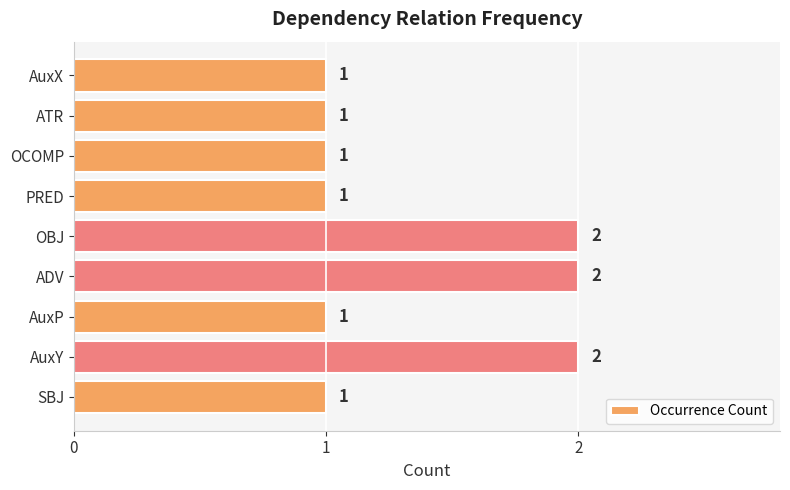

The chart shows a value of 2 at ADV. True or false?

True